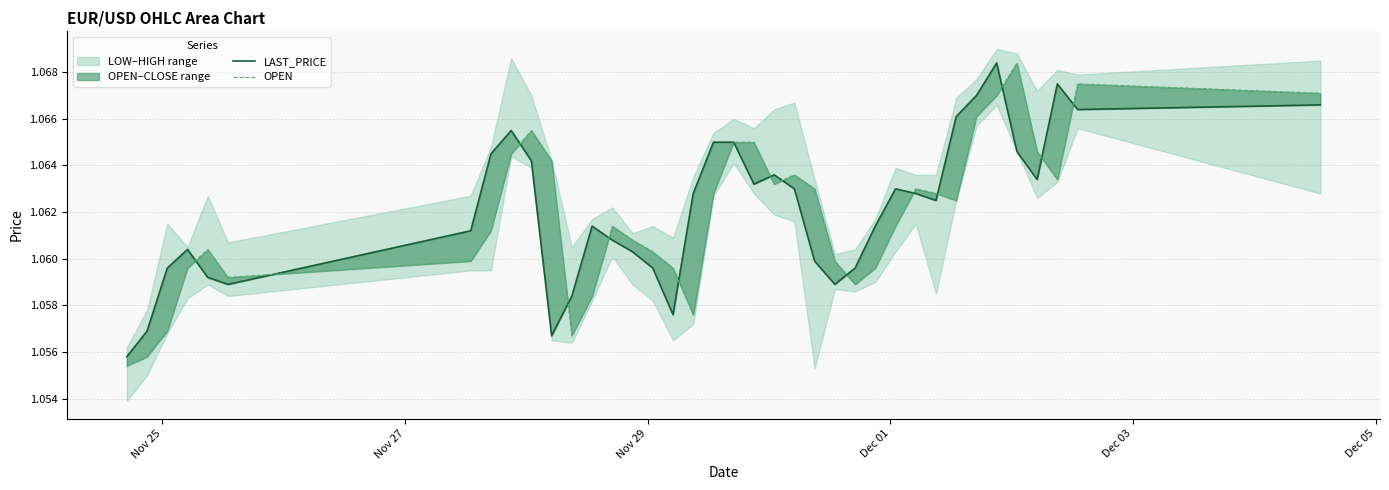

Reading left to right, list all the values displayed in this chart.

LAST_PRICE: 1.1	1.1	1.1	1.1	1.1	1.1	1.1	1.1	1.1	1.1	1.1	1.1	1.1	1.1	1.1	1.1	1.1	1.1	1.1	1.1	1.1	1.1	1.1	1.1	1.1	1.1	1.1	1.1	1.1	1.1	1.1	1.1	1.1	1.1	1.1	1.1	1.1	1.1
OPEN: 1.1	1.1	1.1	1.1	1.1	1.1	1.1	1.1	1.1	1.1	1.1	1.1	1.1	1.1	1.1	1.1	1.1	1.1	1.1	1.1	1.1	1.1	1.1	1.1	1.1	1.1	1.1	1.1	1.1	1.1	1.1	1.1	1.1	1.1	1.1	1.1	1.1	1.1